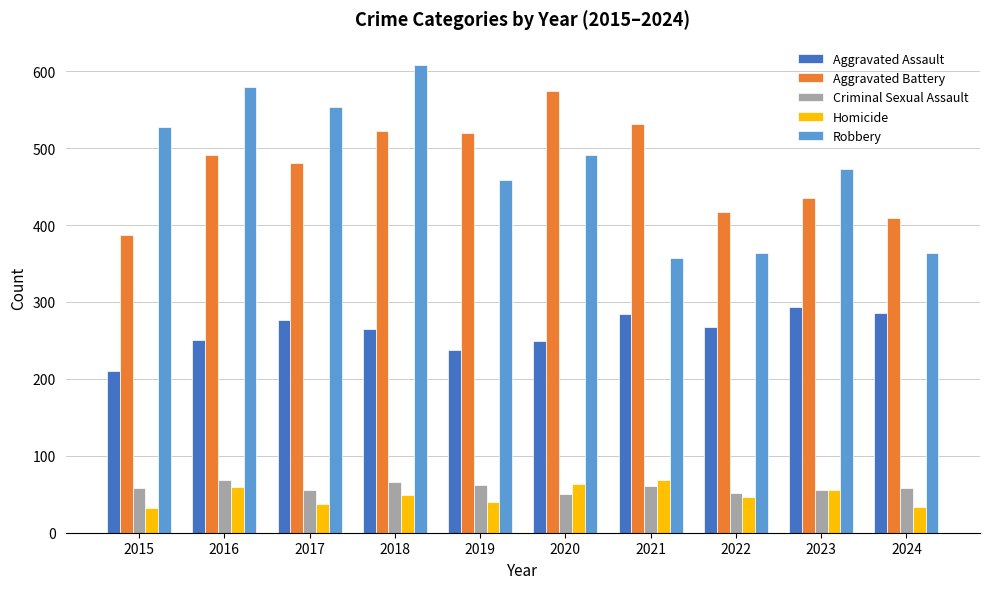

Count the number of categories in the chart.

10